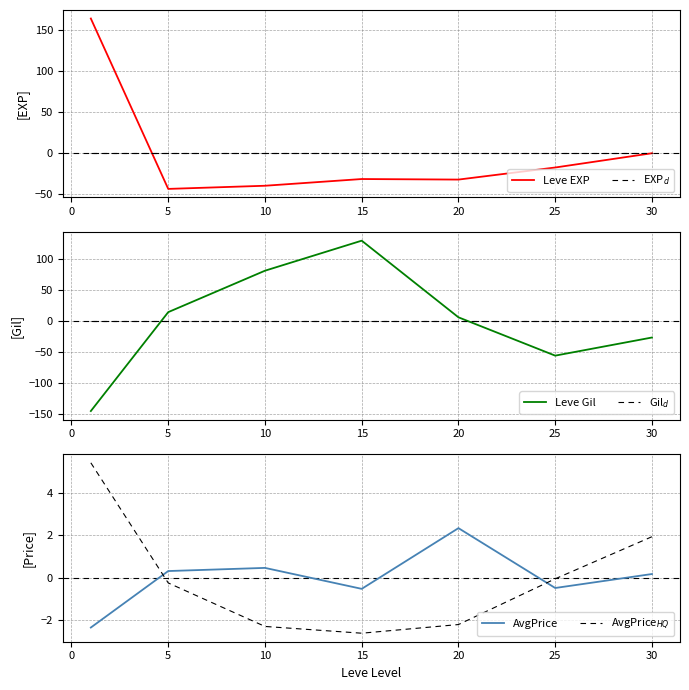

What is the maximum value shown in the chart?

163.6